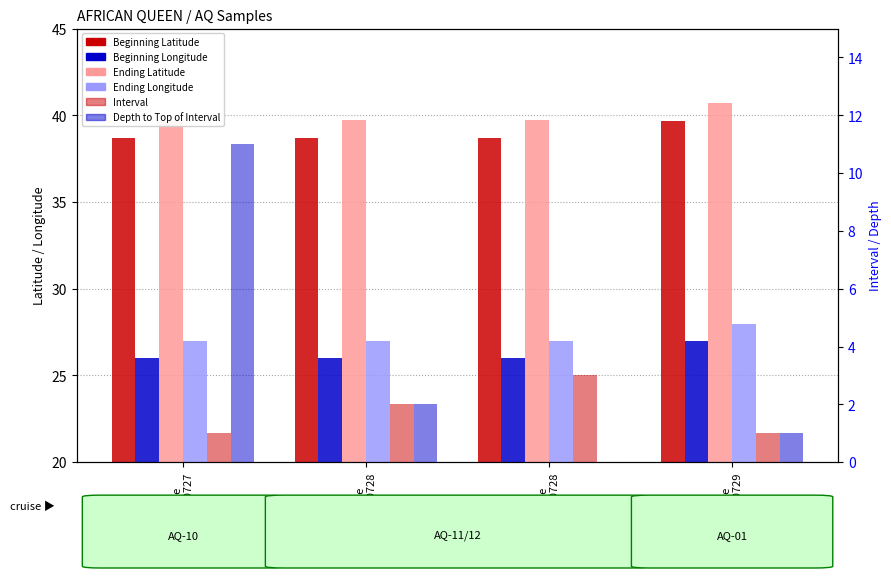

Reading left to right, what are all the values shown in this chart?

Beginning Latitude: 38.7	38.7	38.7	39.7
Beginning Longitude: 26.0	26.0	26.0	27.0
Ending Latitude: 39.7	39.7	39.7	40.7
Ending Longitude: 27.0	27.0	27.0	28.0
Interval: 1.0	2.0	3.0	1.0
Depth to Top of Interval: 11.0	2.0	0.0	1.0